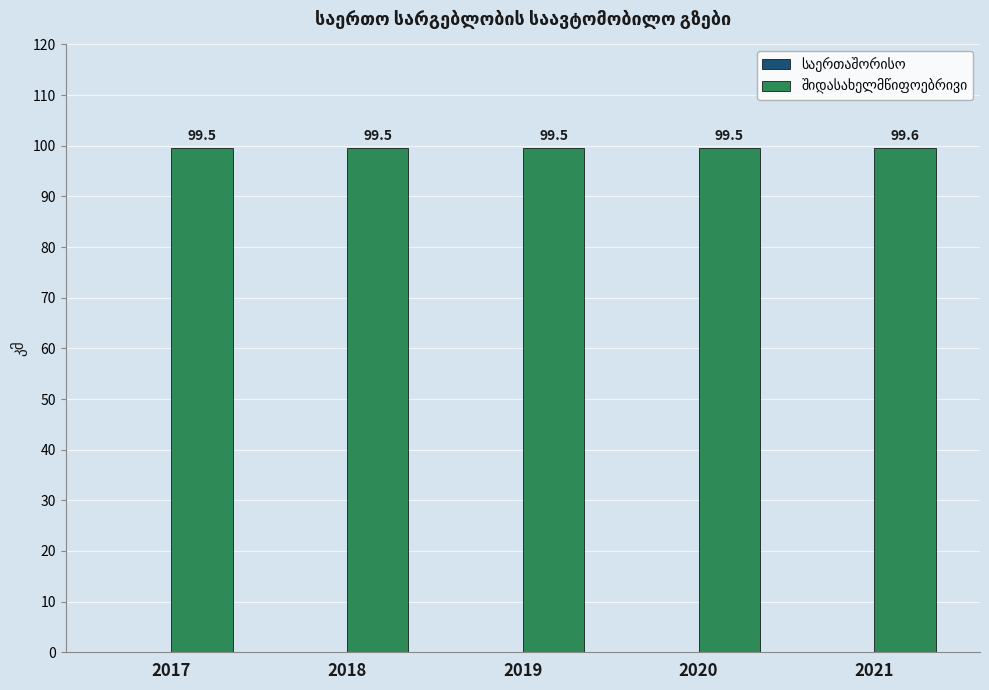

How many series are shown in this chart?

1